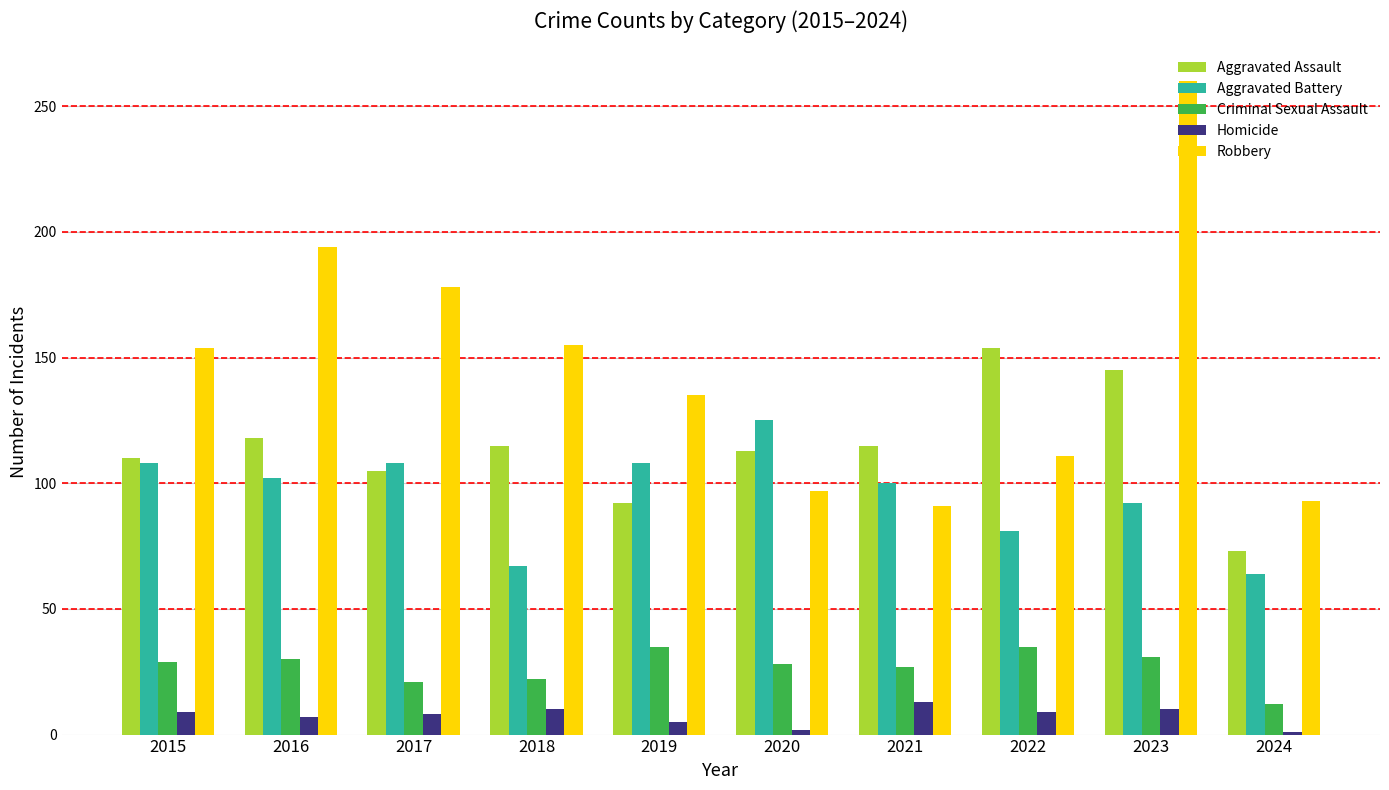

How many groups of bars are there?

10